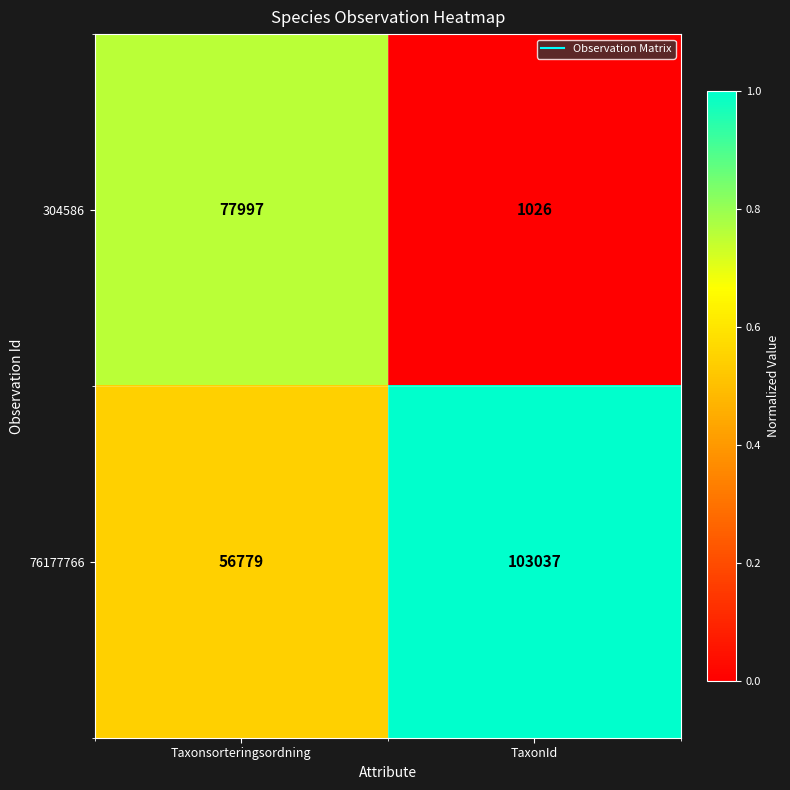

The 76177766 series shows 76133 at Taxonsorteringsordning. True or false?

False